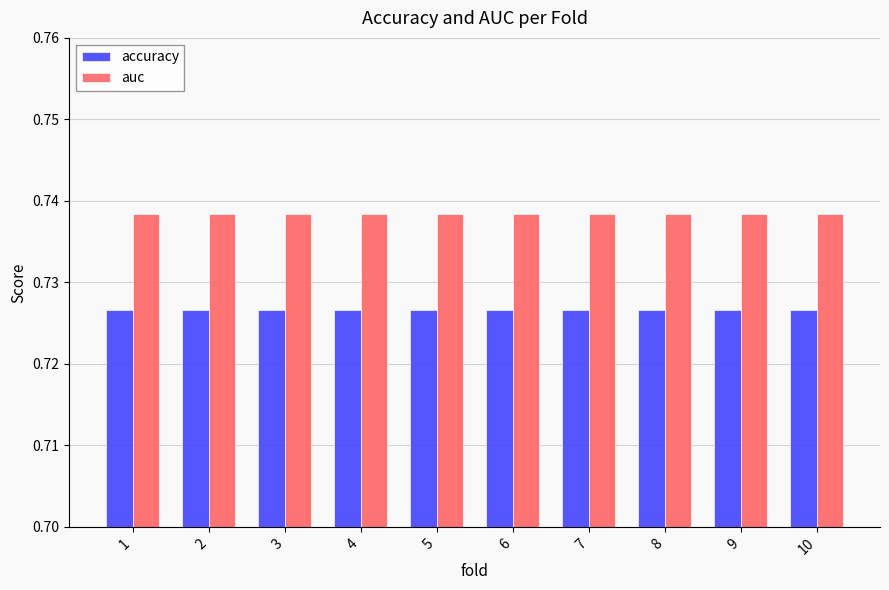

What is the total value across all series at 4?

1.5